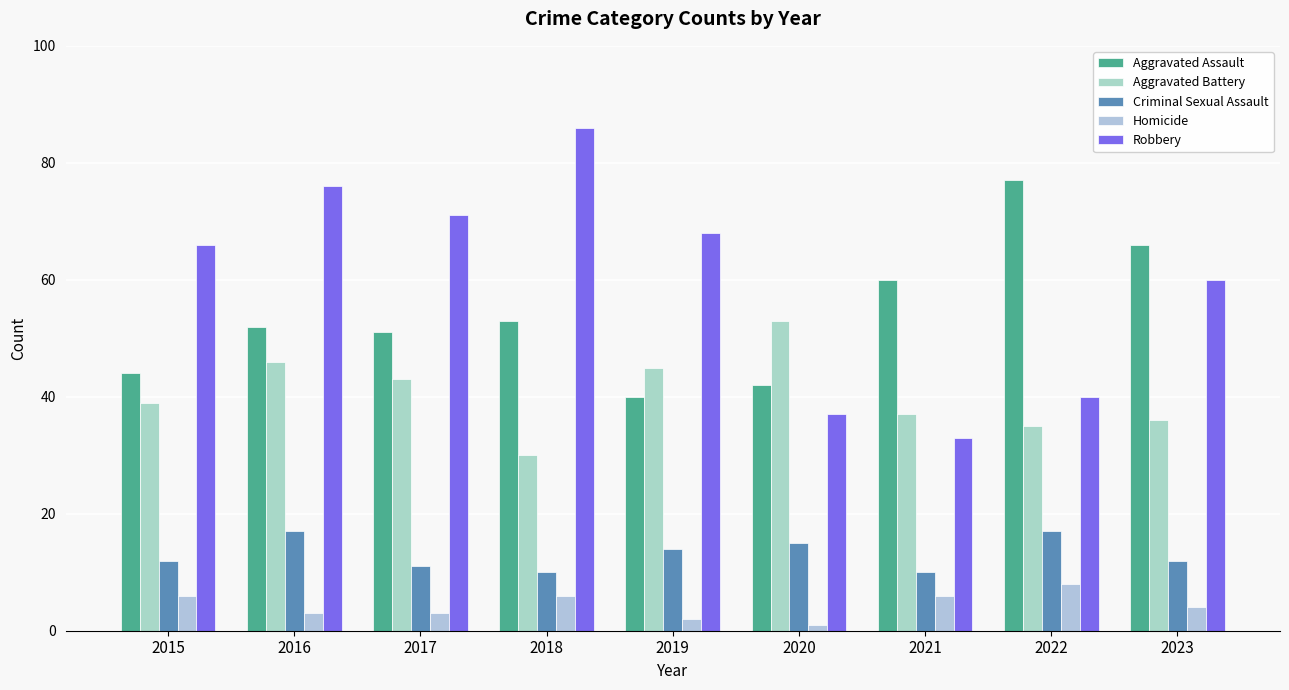

Which series has the largest range (max minus min)?

Robbery